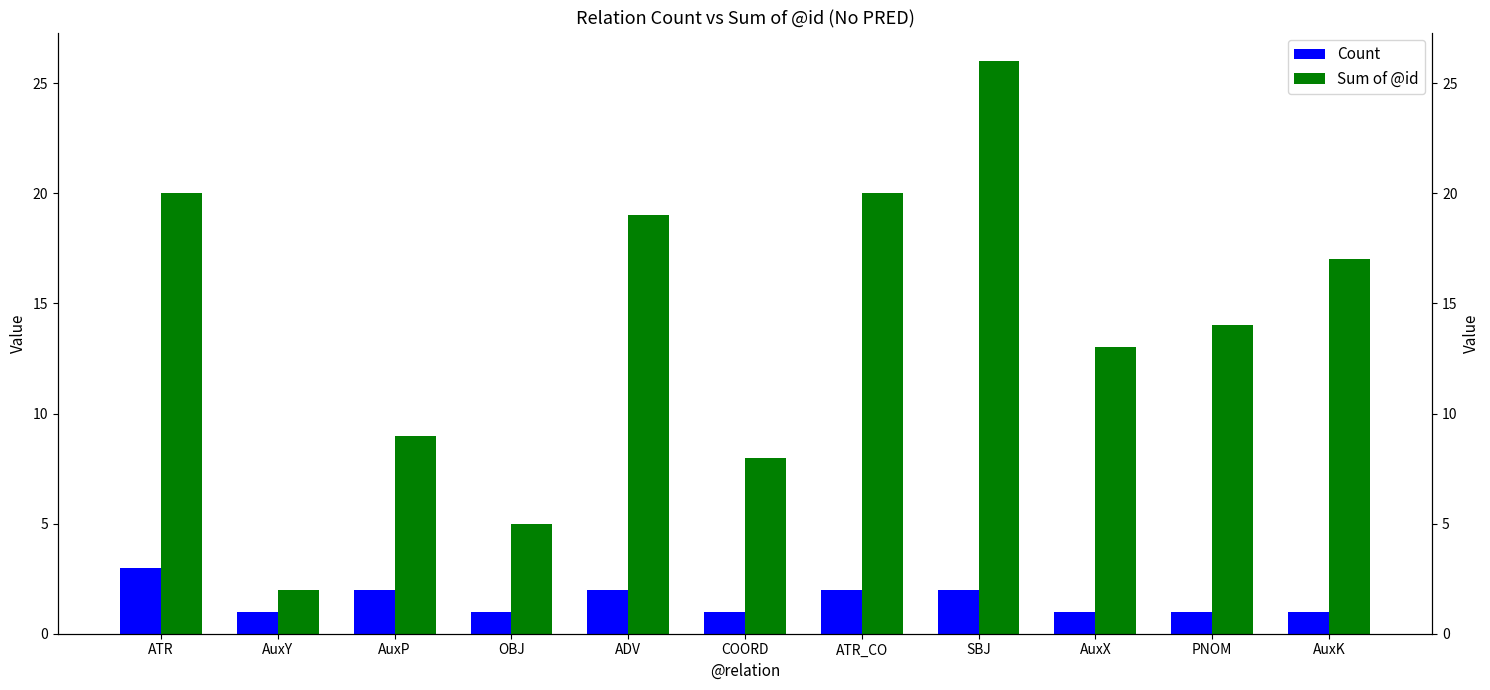

What is the label of the 2nd bar from the left?

AuxY